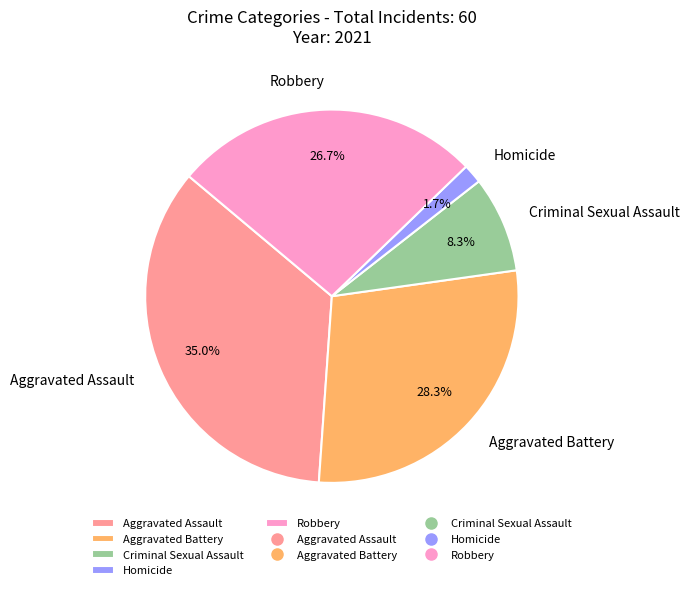

Between Aggravated Assault and Robbery, which is larger?

Aggravated Assault